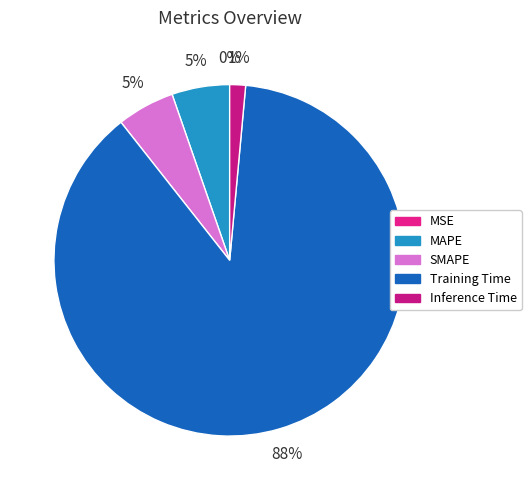

How many segments does this pie chart have?

5